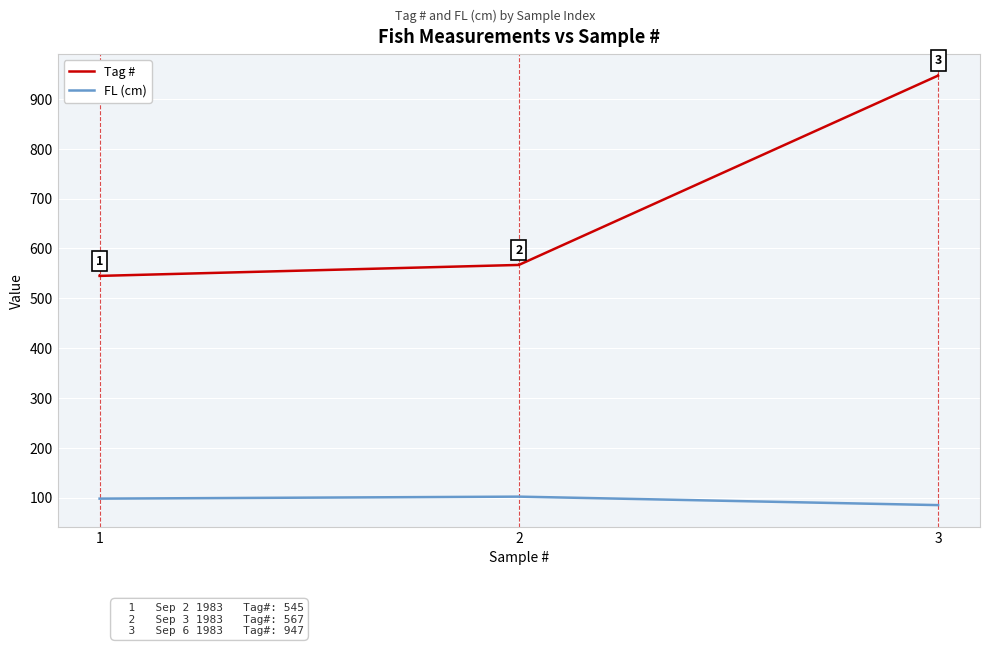

What are all the series names shown in the legend?

Tag #, FL (cm)